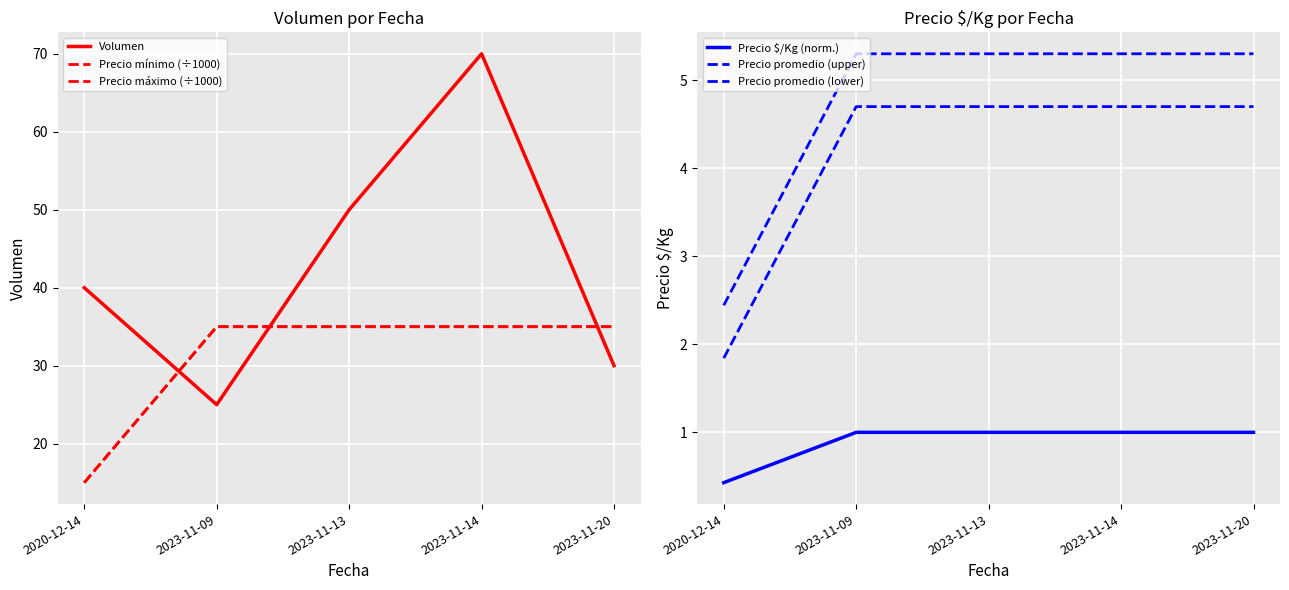

What is the maximum value for Precio promedio (lower)?

4.7